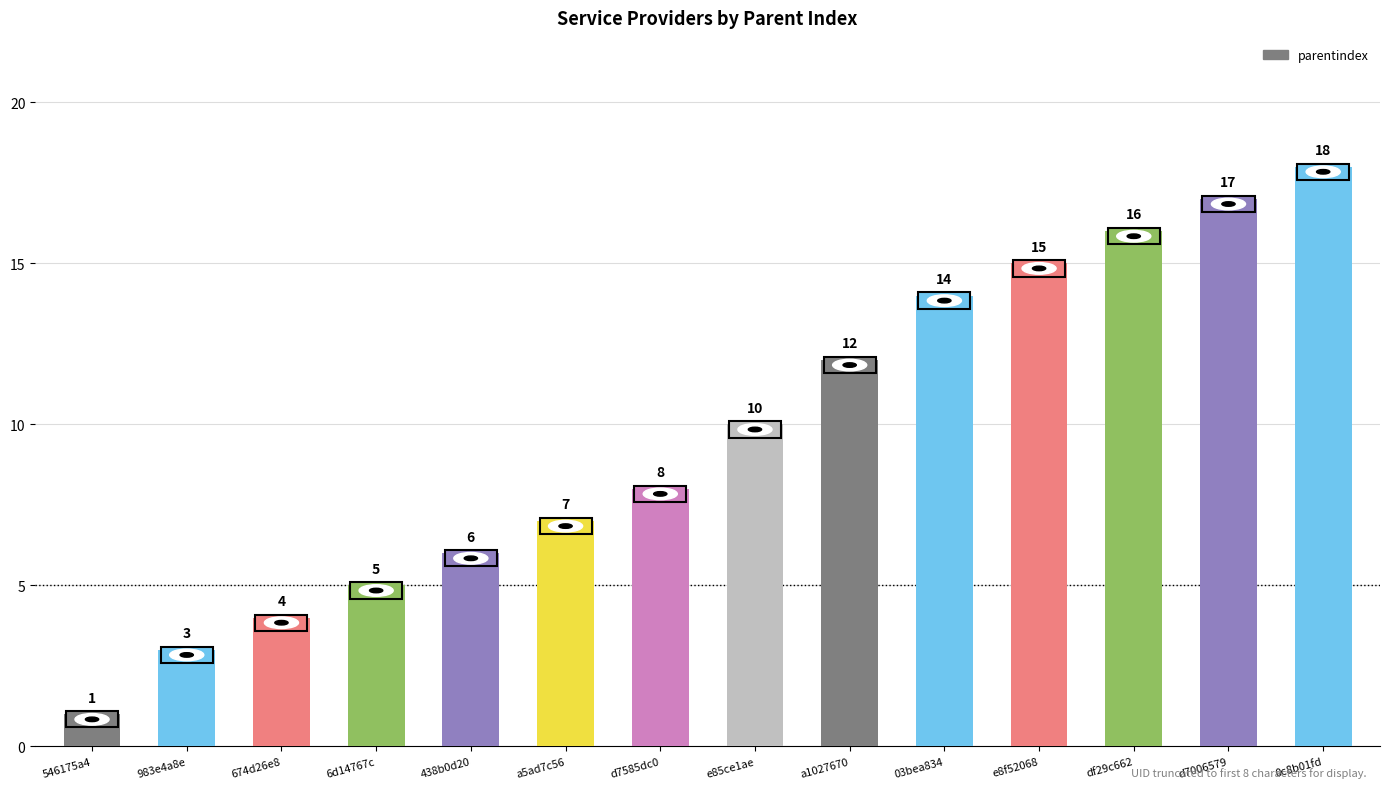

Is it true that the value at 546175a4 is 1?

True